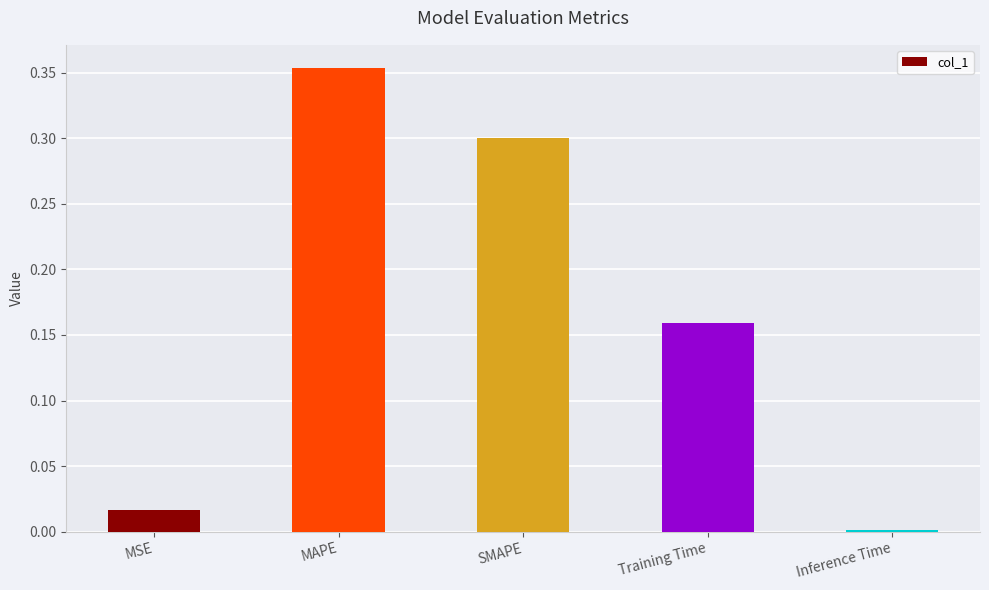

What is the difference between the second highest and minimum values?

0.3